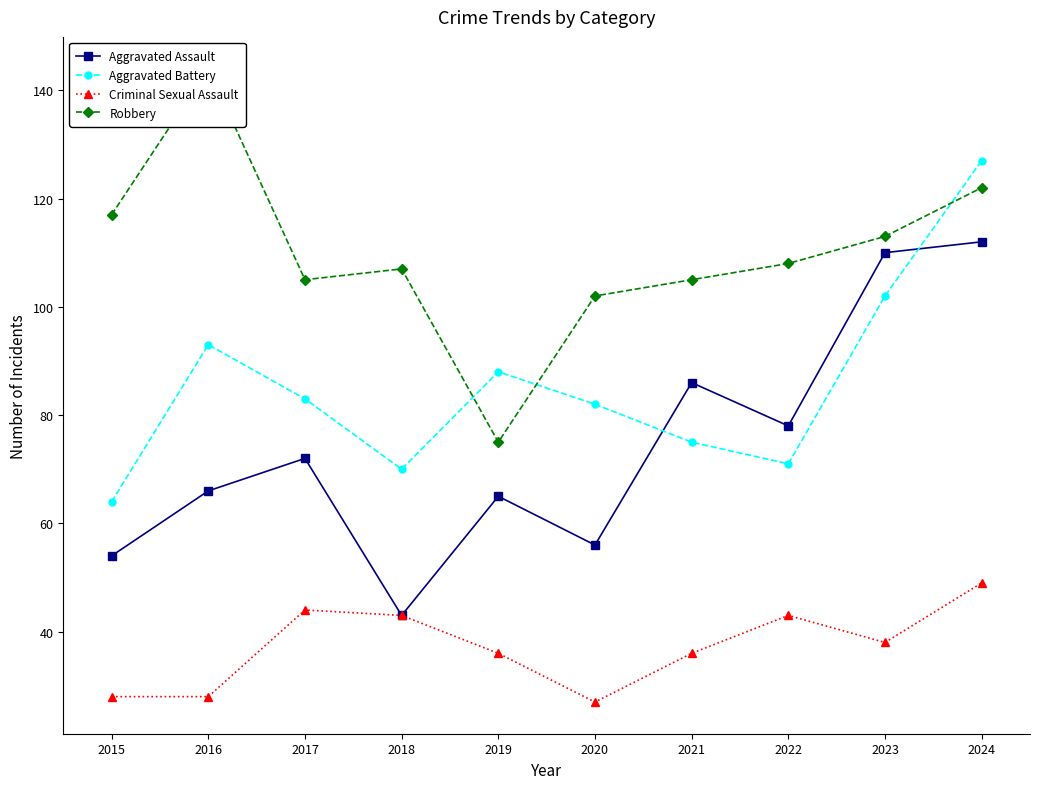

Is this an area chart (filled region under the line)?

No